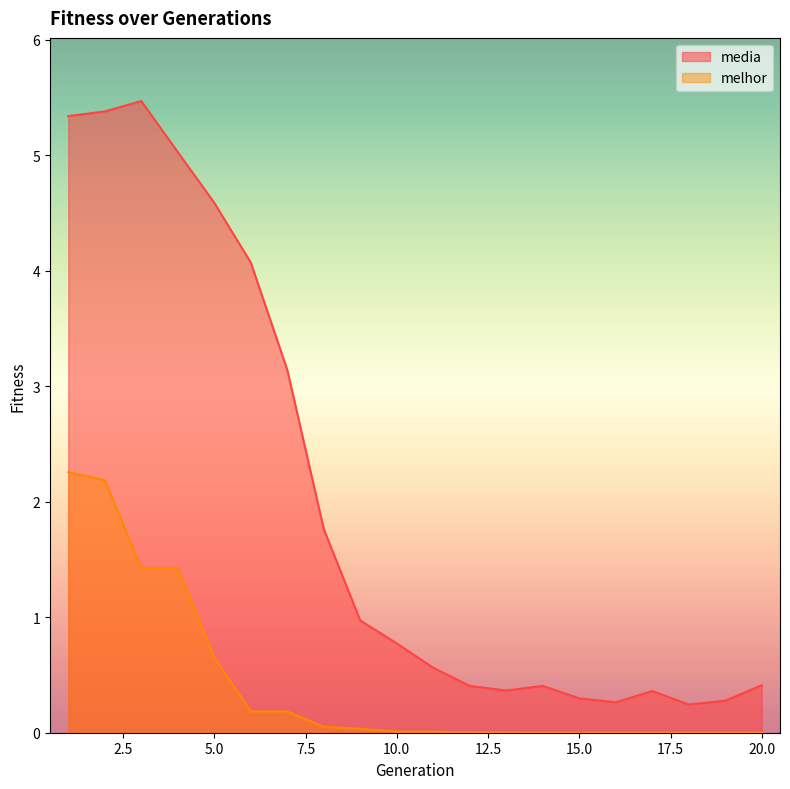

Count the number of data series in this chart.

2